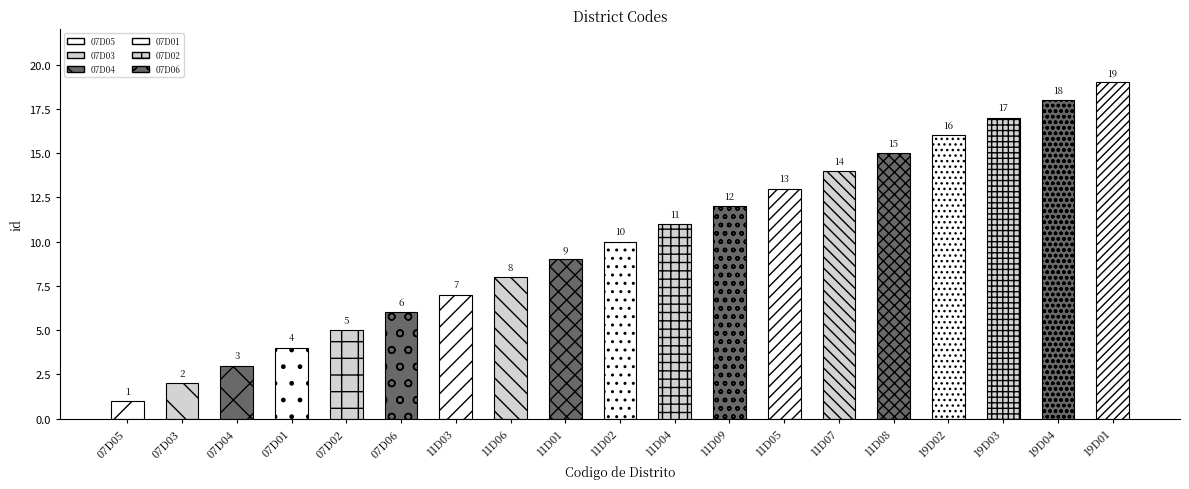

How many bars are there in total?

19